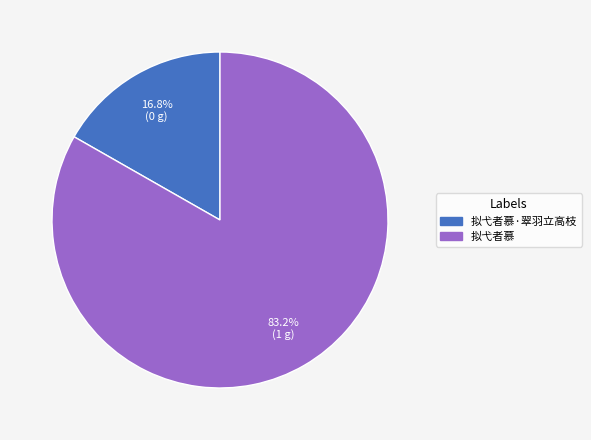

Is there any slice that represents more than half of the pie?

Yes